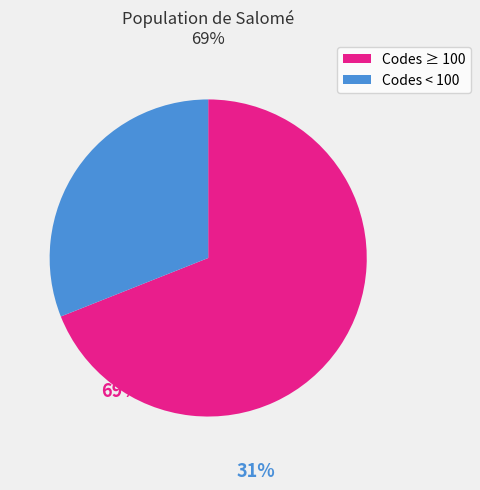

Is there a majority slice in this chart?

Yes